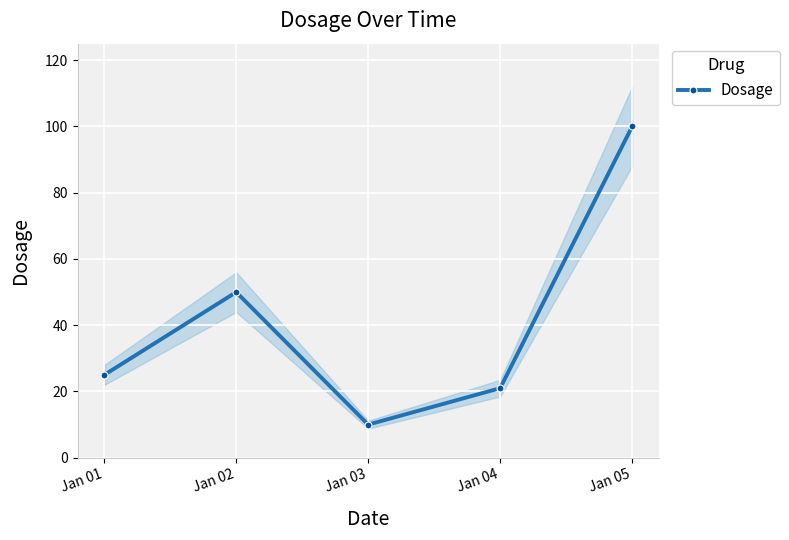

Where does the data first go above 25?

Jan 02